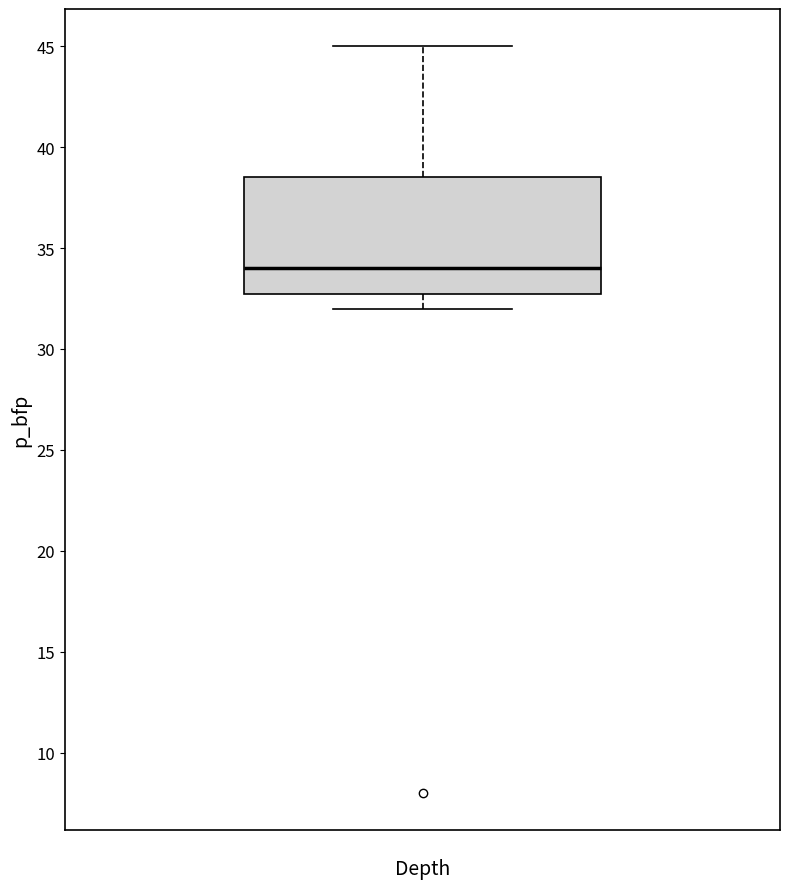

Read this box plot against the y-axis: the position of the median line, the range covered by the box, and the ends of both whiskers. The values are not printed on the chart, so give them approximately, as read against the axis.

median 34.0, box 33.0 to 38.5, whiskers 32.0 to 45.0